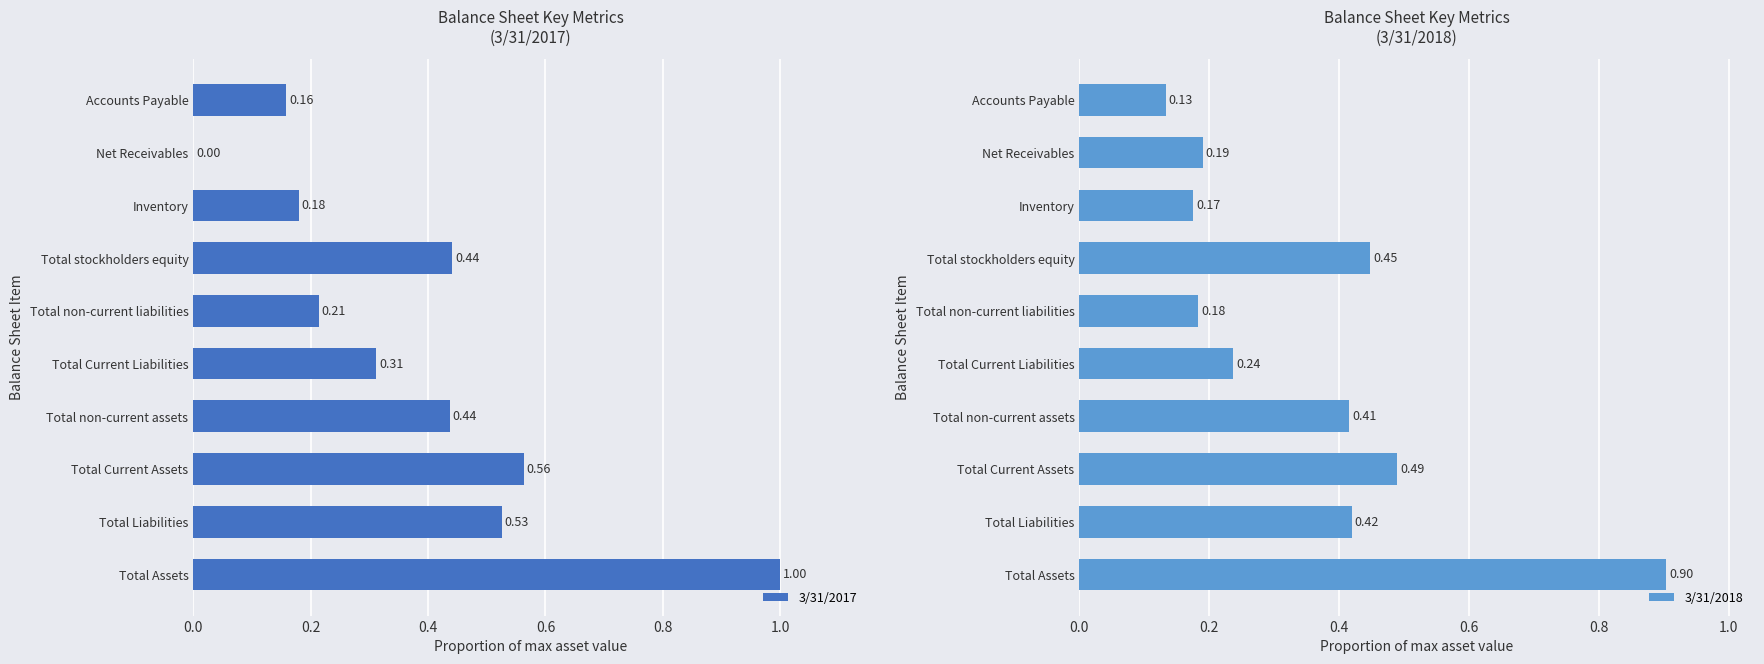

True or false: 3/31/2017 has a value of 1.8 at Total Assets.

False